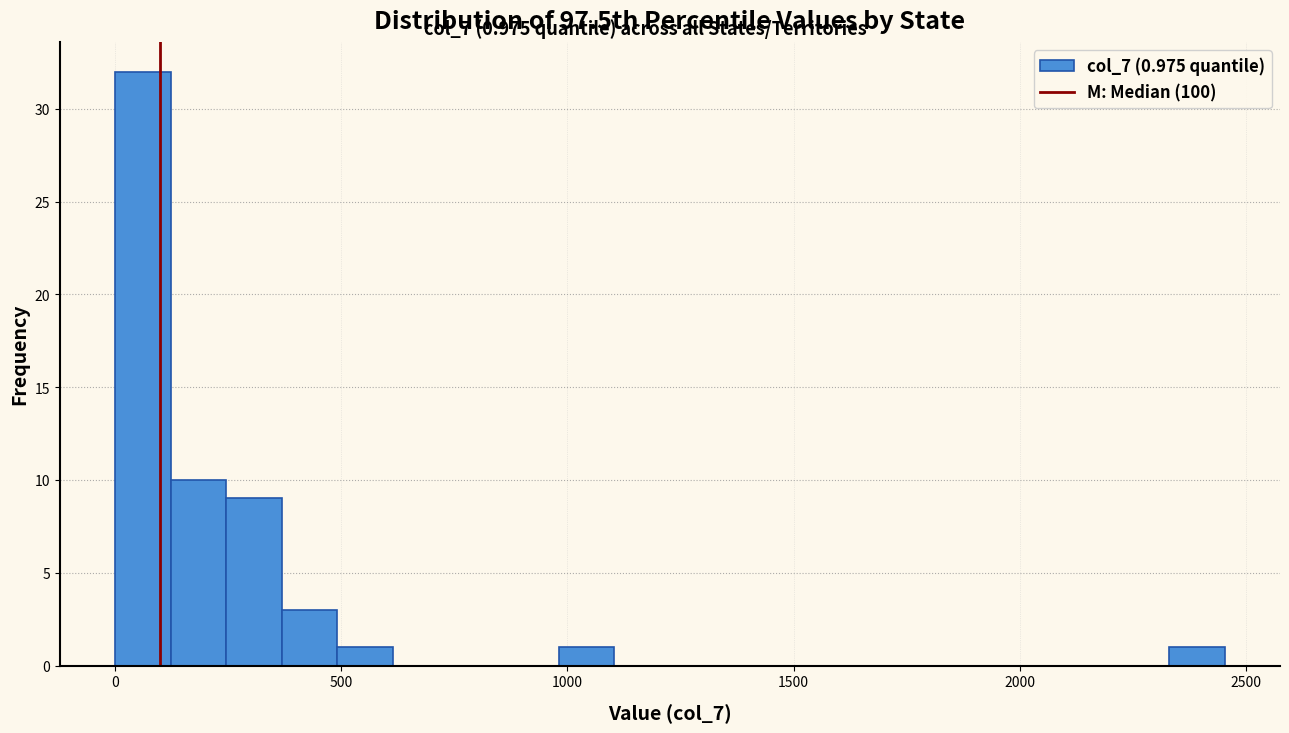

Around what value on the x-axis is the tallest bar? Give the approximate position of its centre, as read against the axis.

50